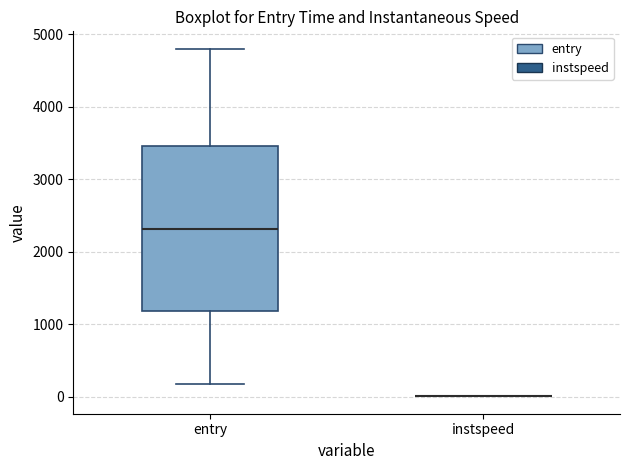

Reading left to right, transcribe this box plot: for each box, give where its median line is, the range the box spans, and where its two whiskers end, as read against the y-axis. The values are not printed on the chart, so give them approximately, as read against the axis.

entry: median 2300, box 1200 to 3500, whiskers 200 to 4800
instspeed: box collapsed to a line at 0, whiskers 0 to 0